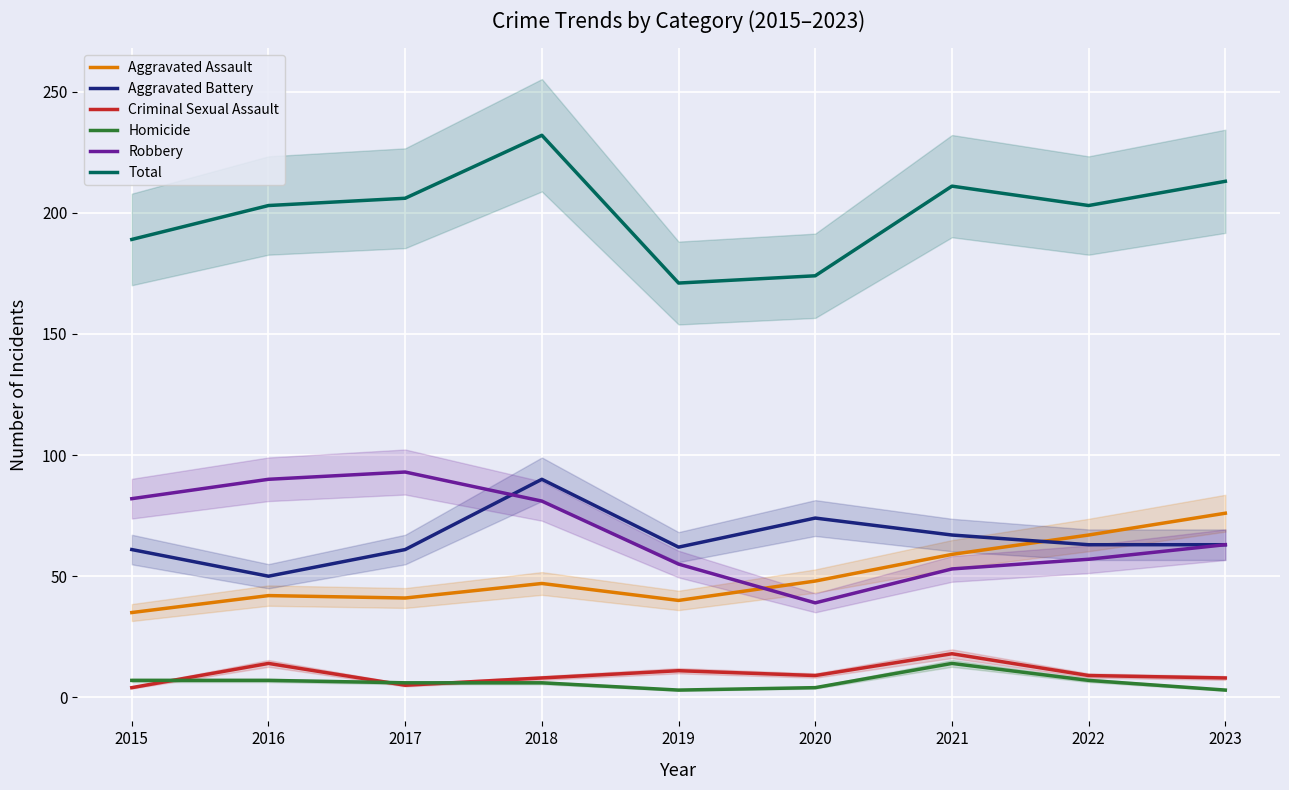

What is the value of the Total point at the 4th from the left?

232